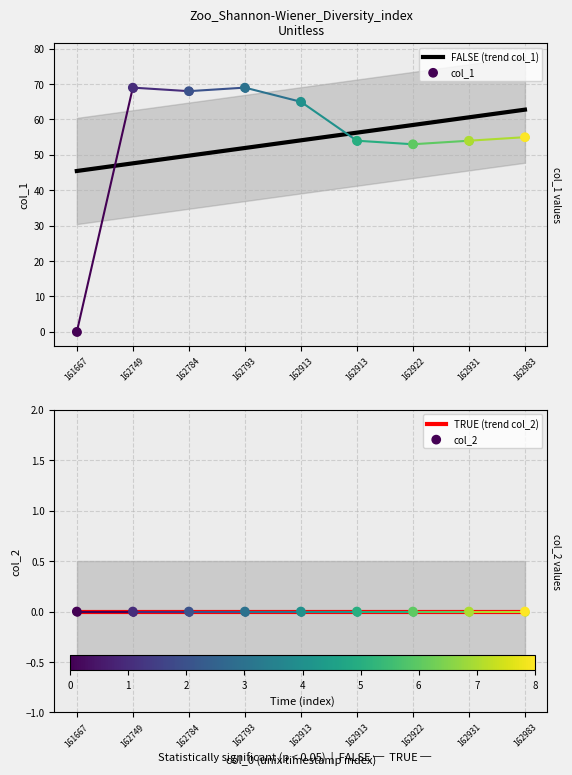

What is the minimum value for FALSE (trend col_1)?

45.4